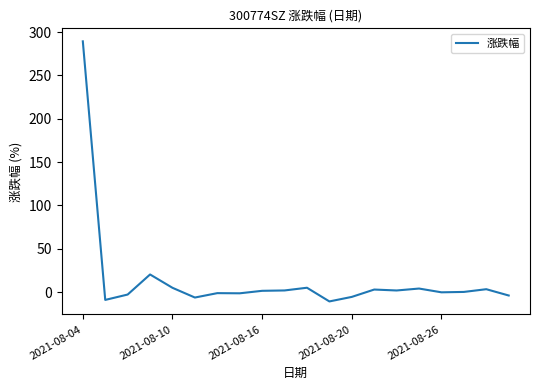

What is the maximum value shown in the chart?

289.3